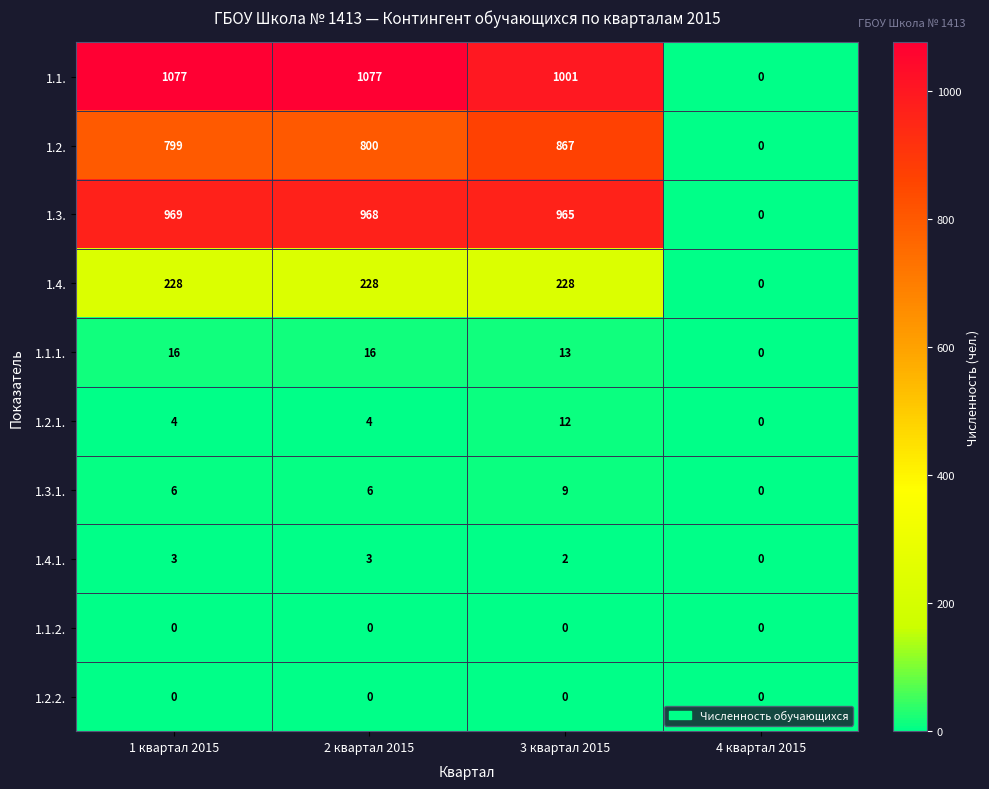

True or false: 1.1.1. has a value of 16 at 2 квартал 2015.

True